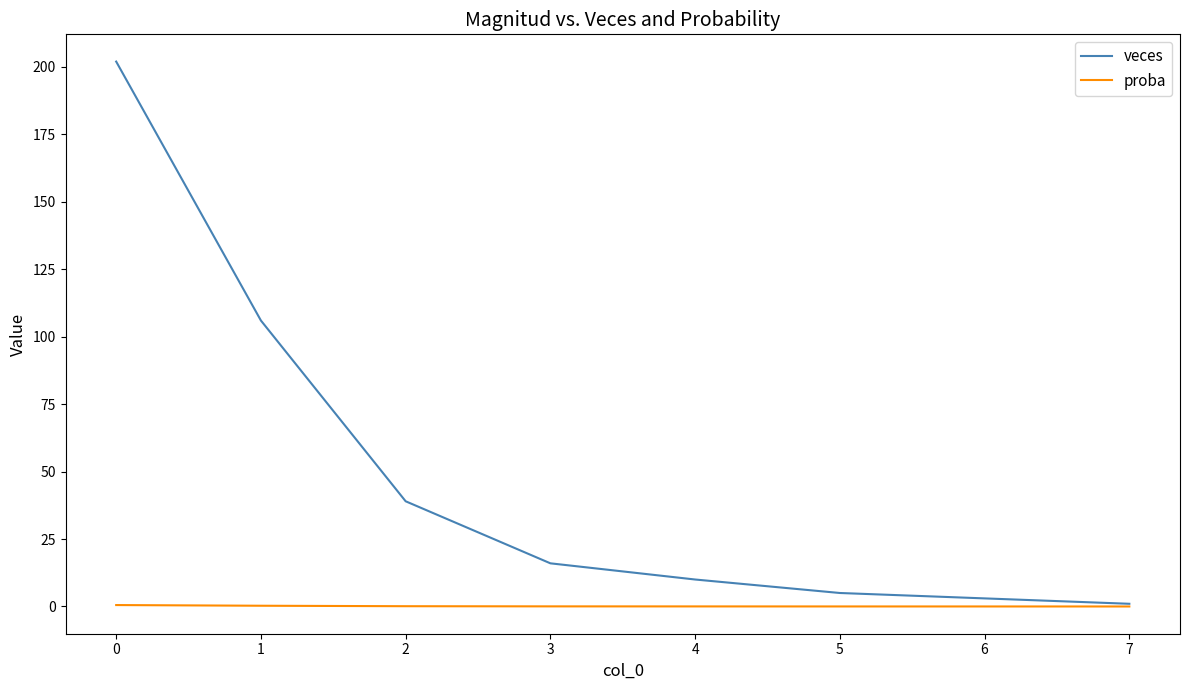

What is the maximum value shown in the chart?

202.0